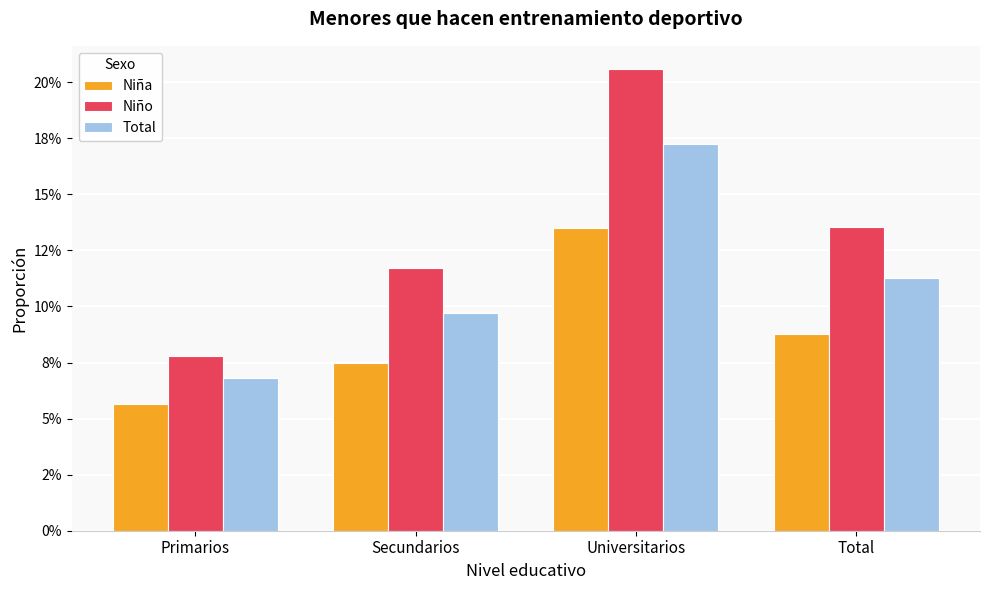

Is it true that Niña equals 0.1 at Universitarios?

False